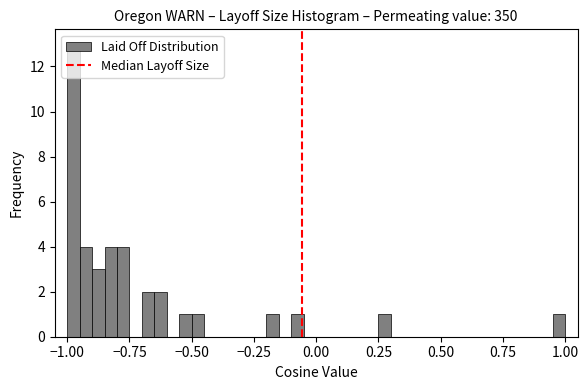

Read against the x-axis, roughly where is the centre of the tallest bar?

-0.95